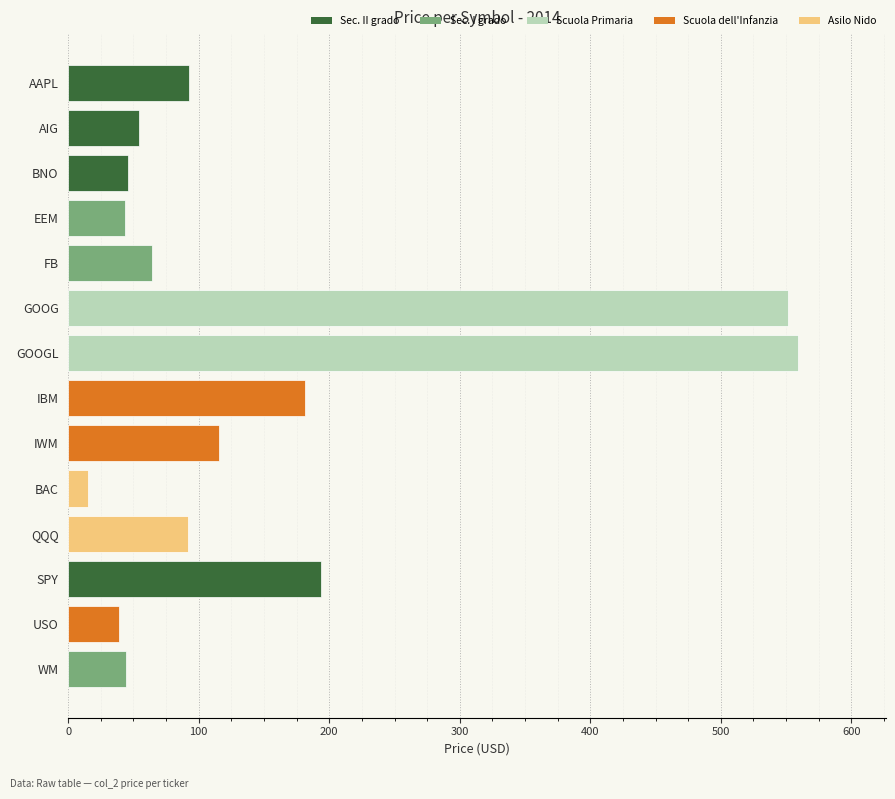

The chart shows a value of 43.9 at WM. True or false?

True